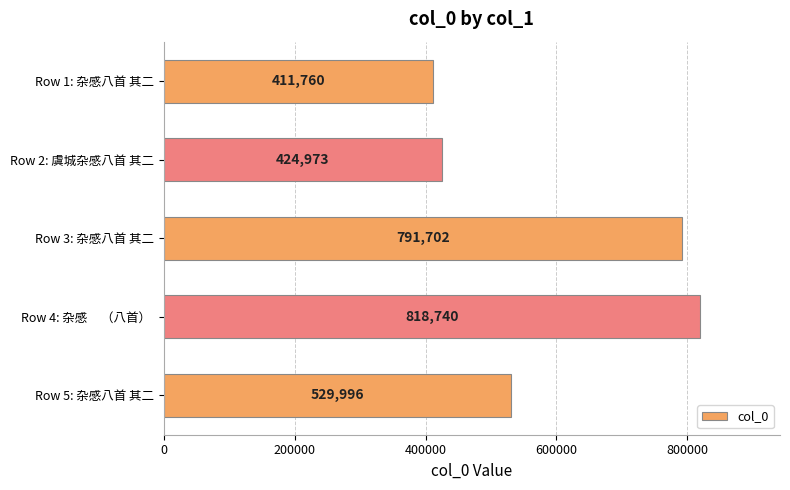

Reading top to bottom, list all the values displayed in this chart.

411760	424973	791702	818740	529996